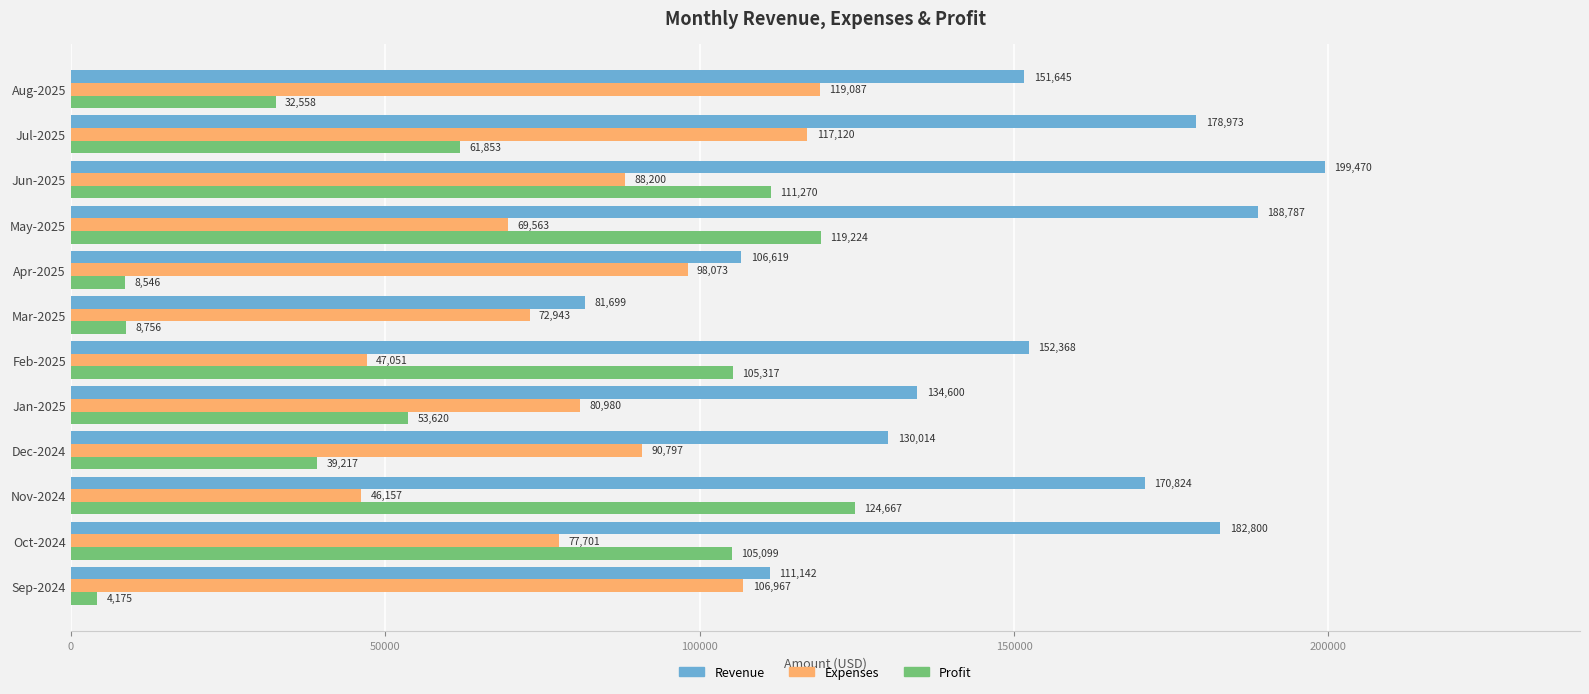

What is the minimum value for Revenue?

81699